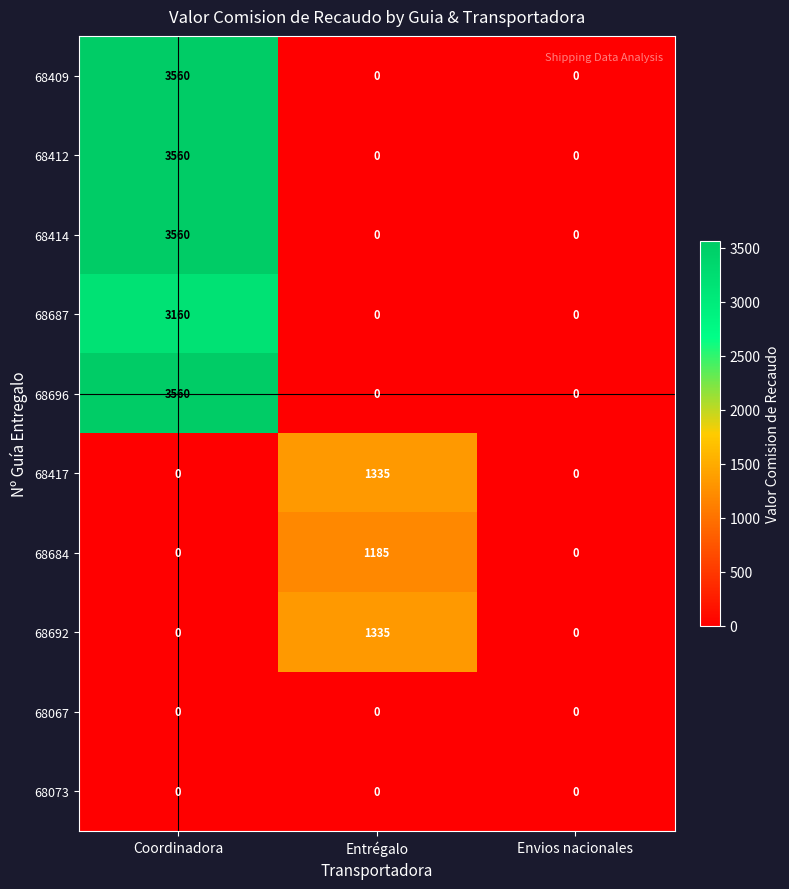

What is the total value across all series at Entrégalo?

3855